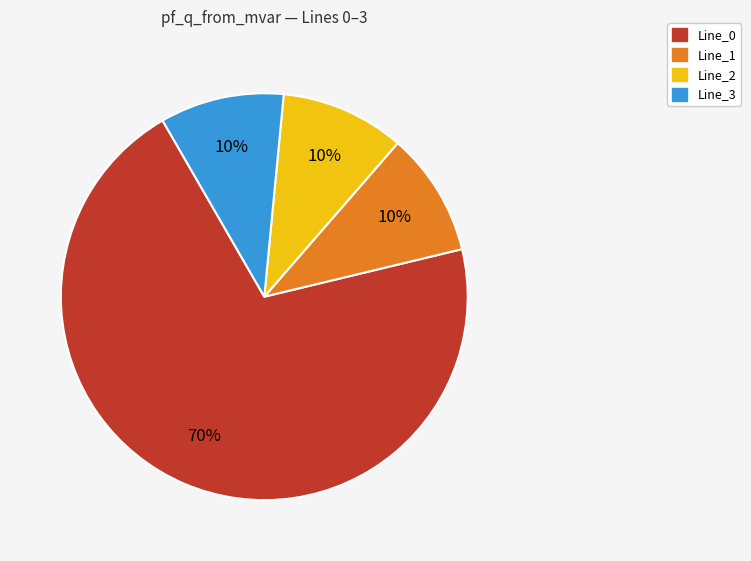

What is the largest slice in the pie chart?

Line_0